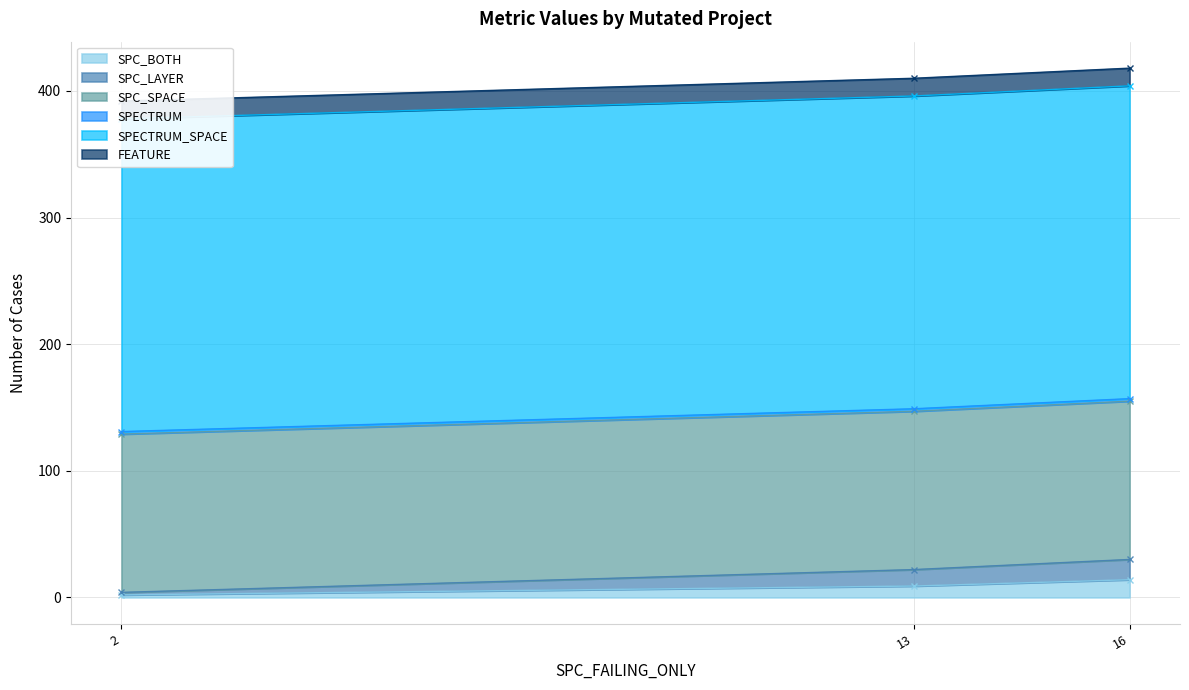

True or false: SPC_BOTH has a value of 14 at 16.

True